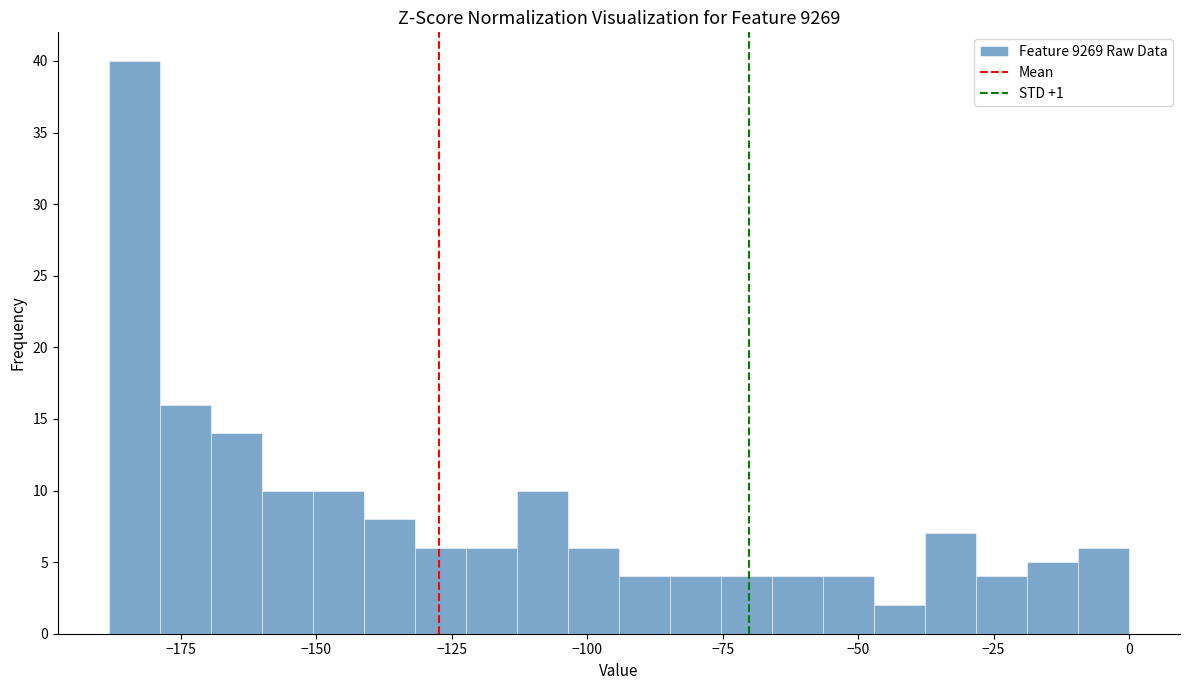

Read against the x-axis, roughly where is the centre of the tallest bar?

-185